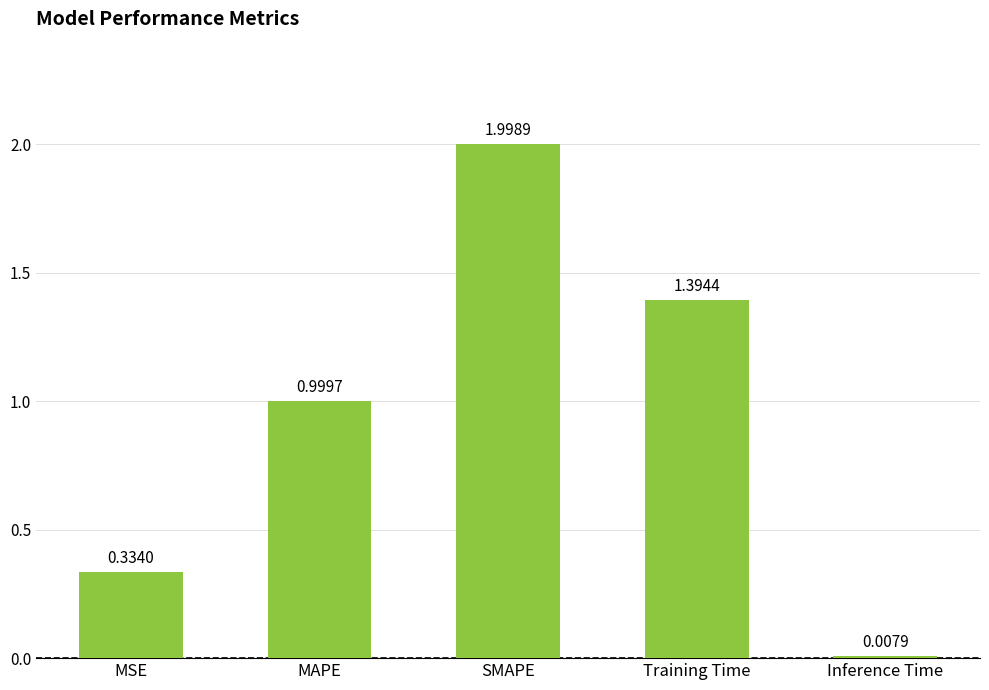

What is the label of the 1st bar from the right?

Inference Time